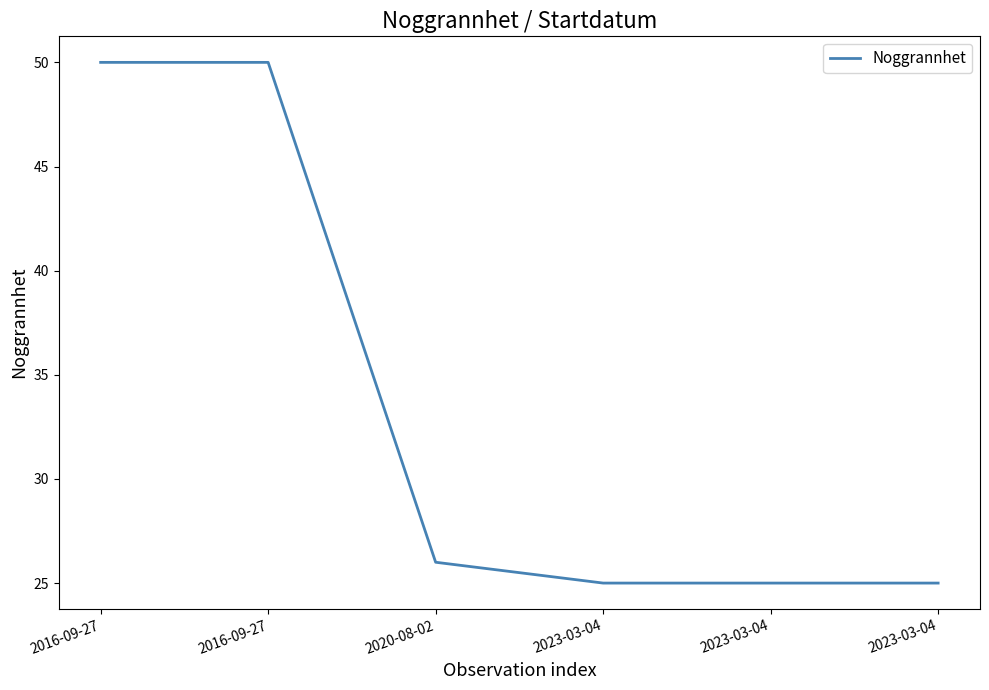

What is the difference between the second highest and second lowest values?

25